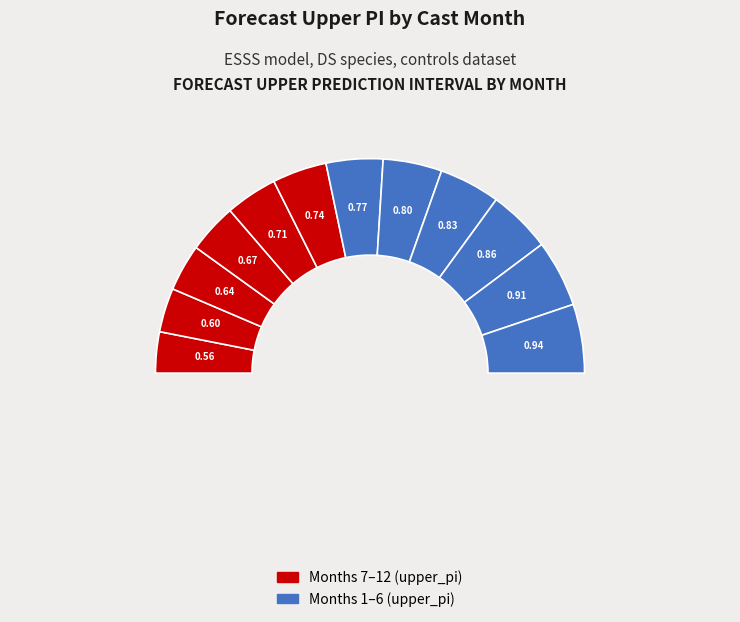

How many segments does this pie chart have?

12